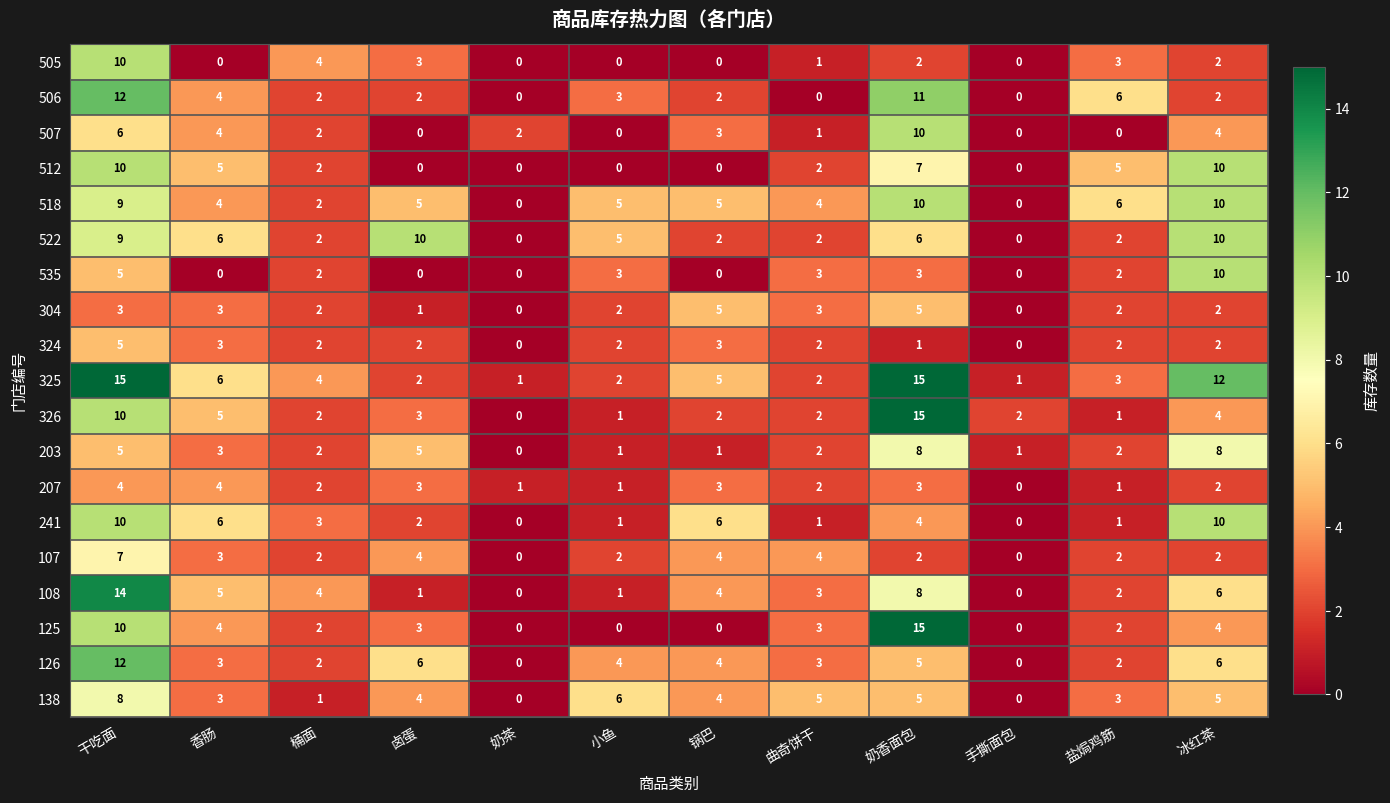

What is the total value across all series at 香肠?

71